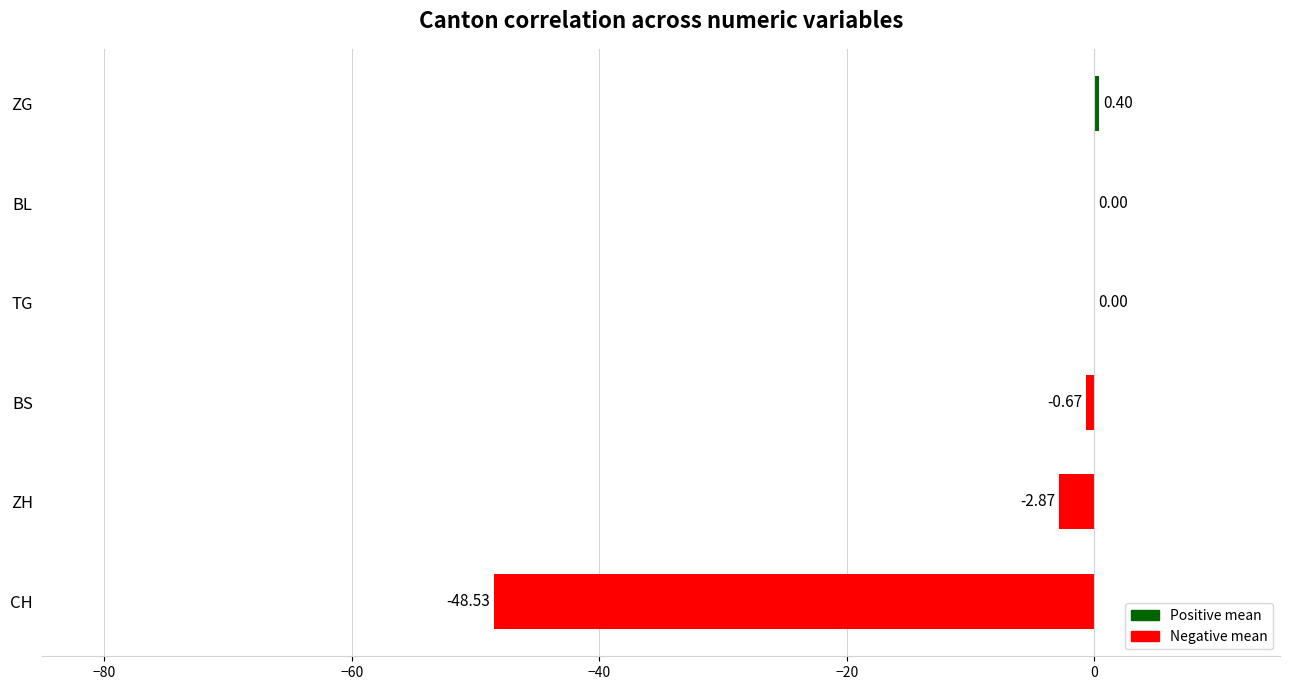

What is the change in value from CH to TG?

+48.5